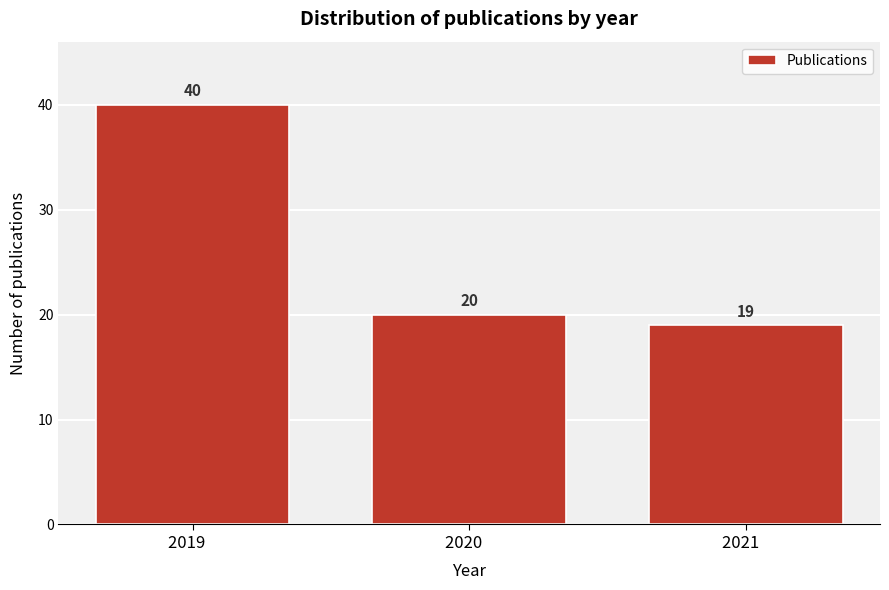

Reading left to right, extract all data points from this chart.

40	20	19